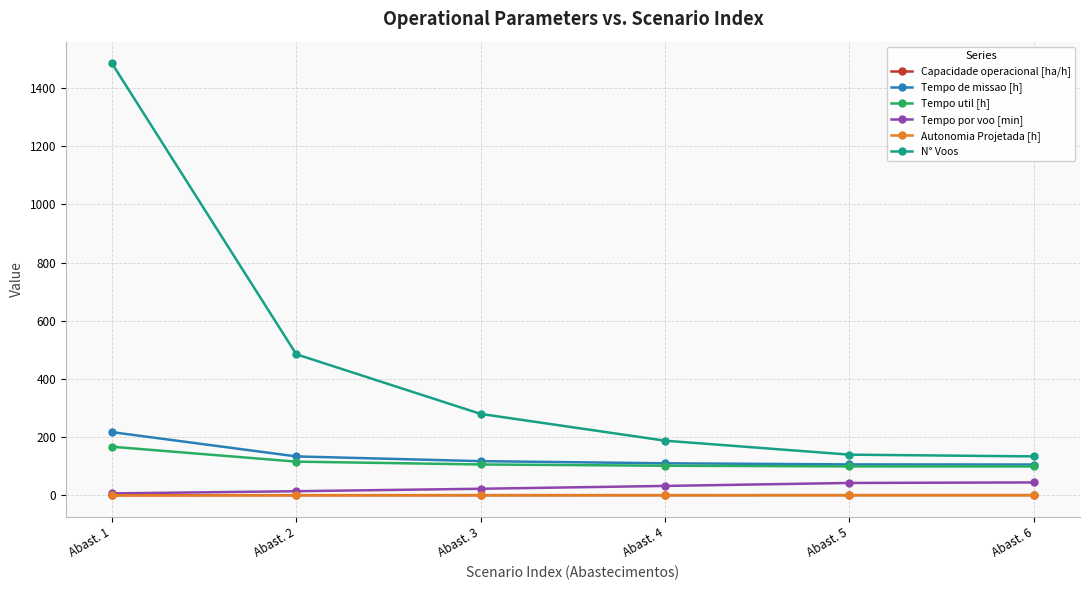

What is the average value of the Tempo de missao [h] series?

132.0